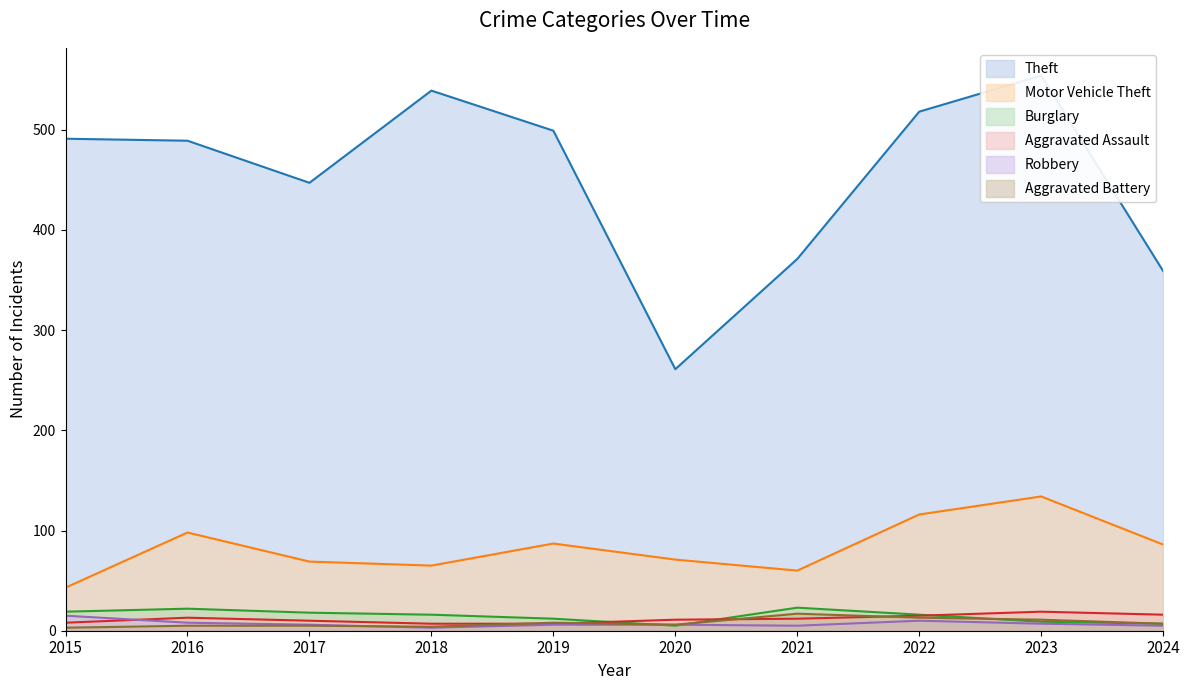

Which series has the largest range (max minus min)?

Theft